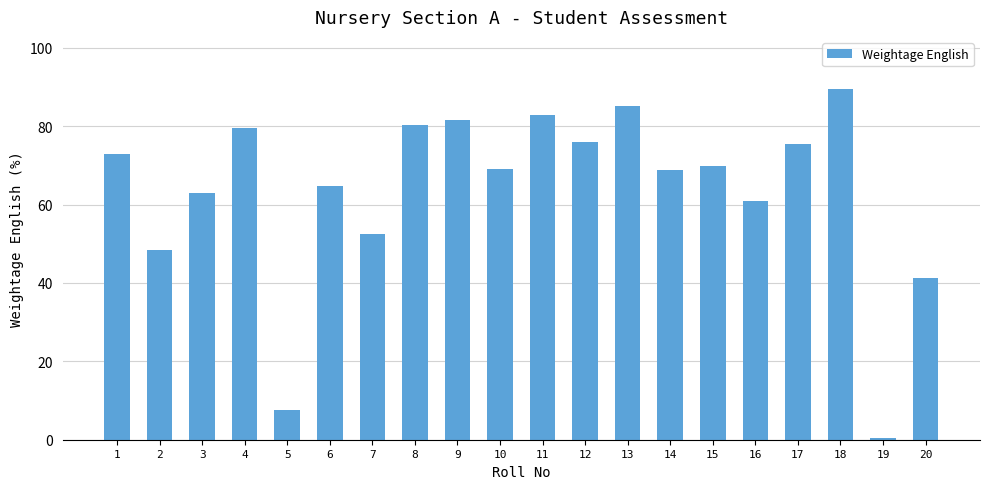

Between 12 and 6, which is larger?

12